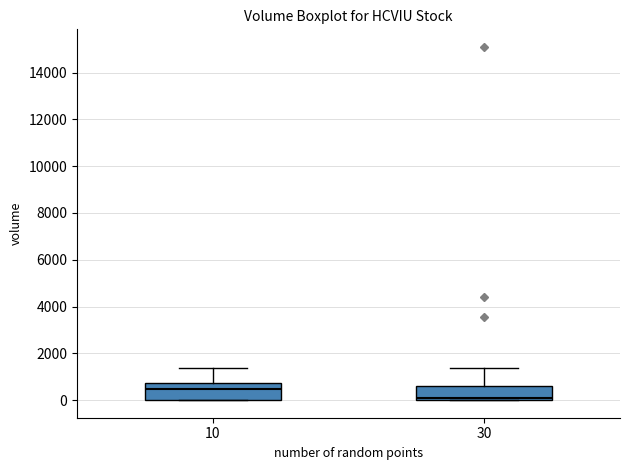

Where does the median line of the box at x = 10 sit on the y-axis? The values are not printed on the chart, so give them approximately, as read against the axis.

400